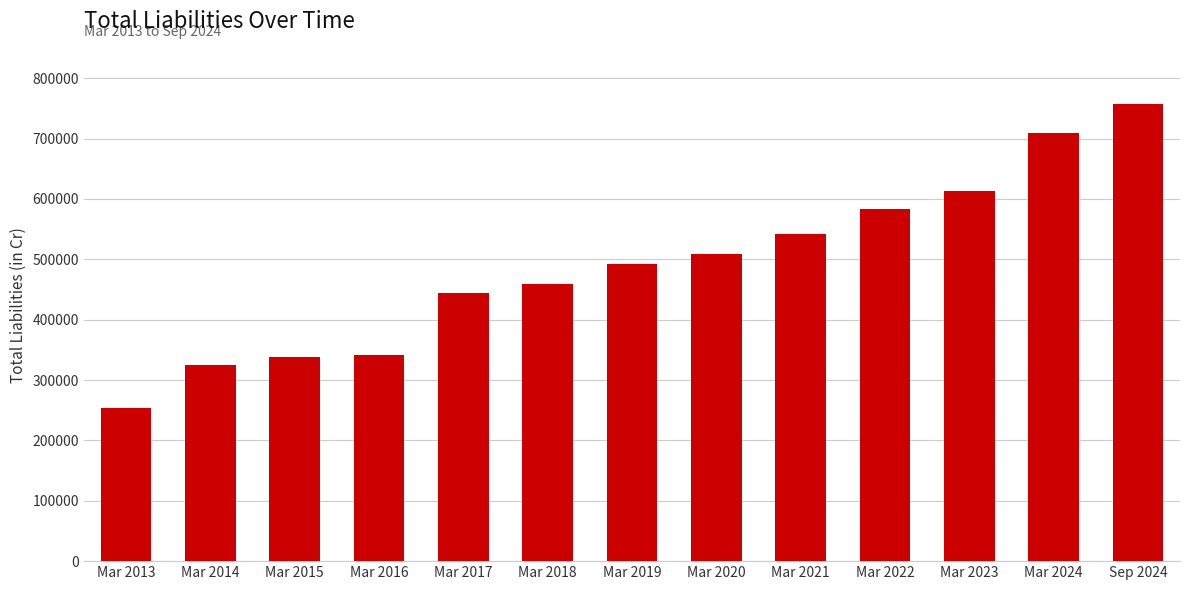

What is the difference between the values at Mar 2021 and Mar 2023?

71367